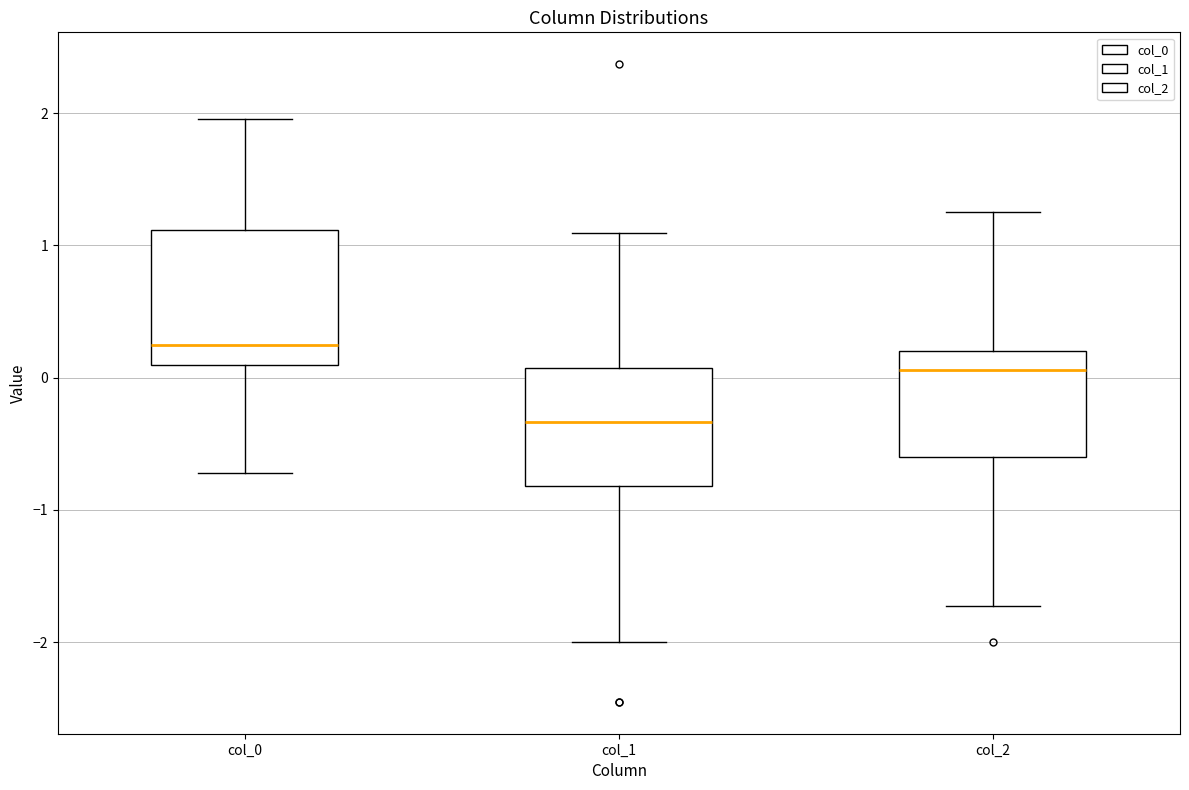

Where does the lower whisker of the box for col_0 end on the y-axis? The values are not printed on the chart, so give them approximately, as read against the axis.

-0.7